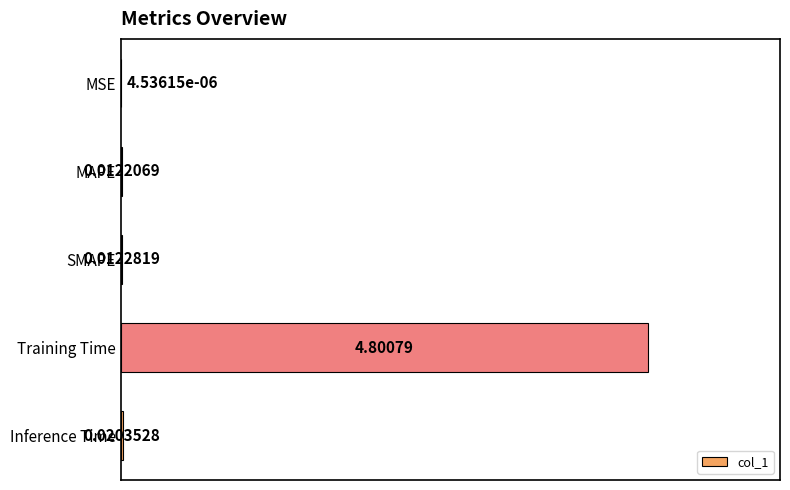

Where is the data nearest to the value 2?

Inference Time